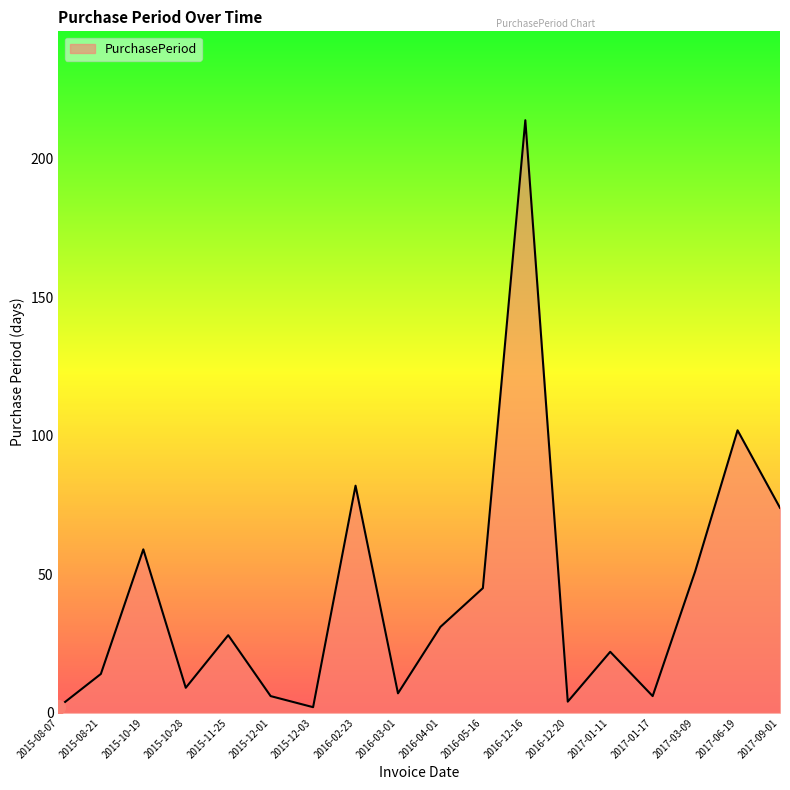

Where is the data nearest to the value 108?

2017-06-19